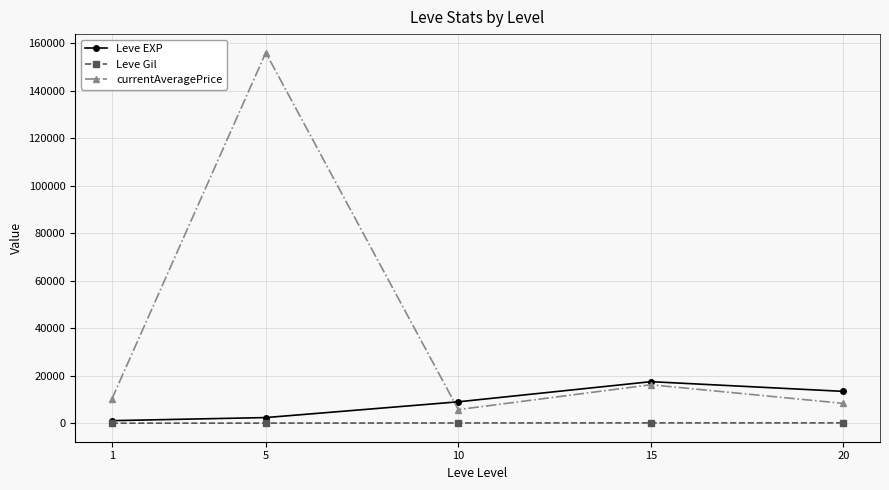

Rank the series by their average value, from lowest to highest.

Leve Gil, Leve EXP, currentAveragePrice